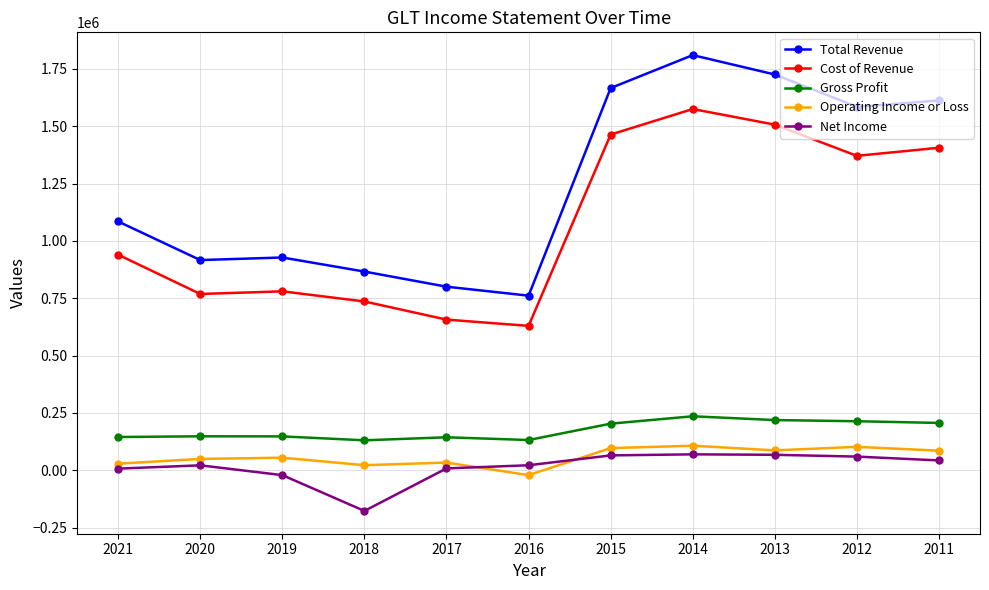

At 2020, list the series in order from largest to smallest.

Total Revenue, Cost of Revenue, Gross Profit, Operating Income or Loss, Net Income